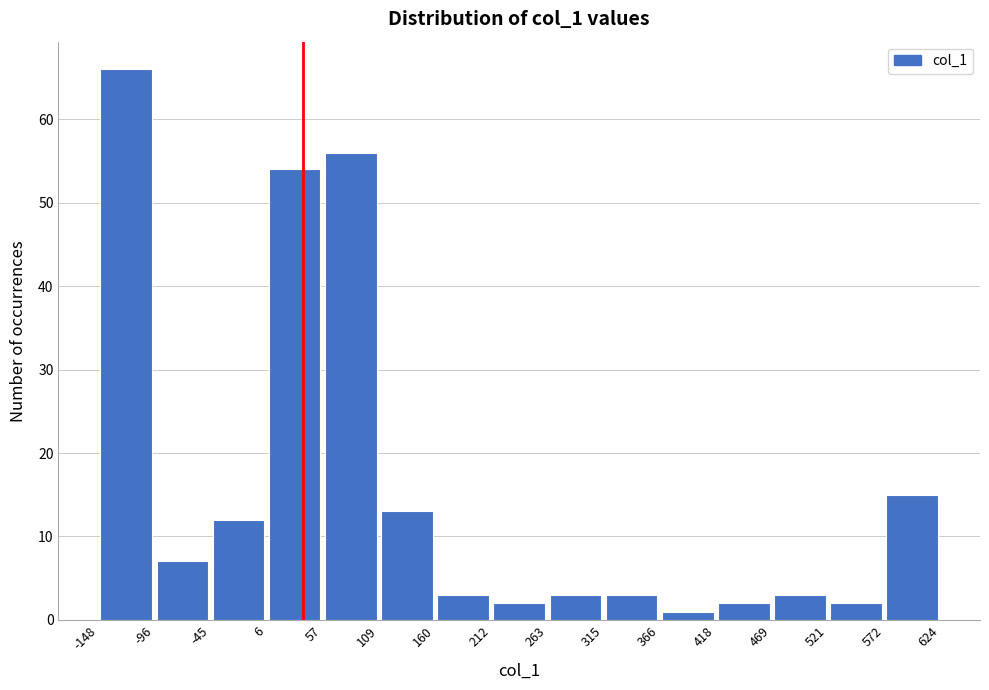

How tall is the bar that spans 469 to 521 on the x-axis? The values are not printed on the chart, so give them approximately, as read against the axis.

3